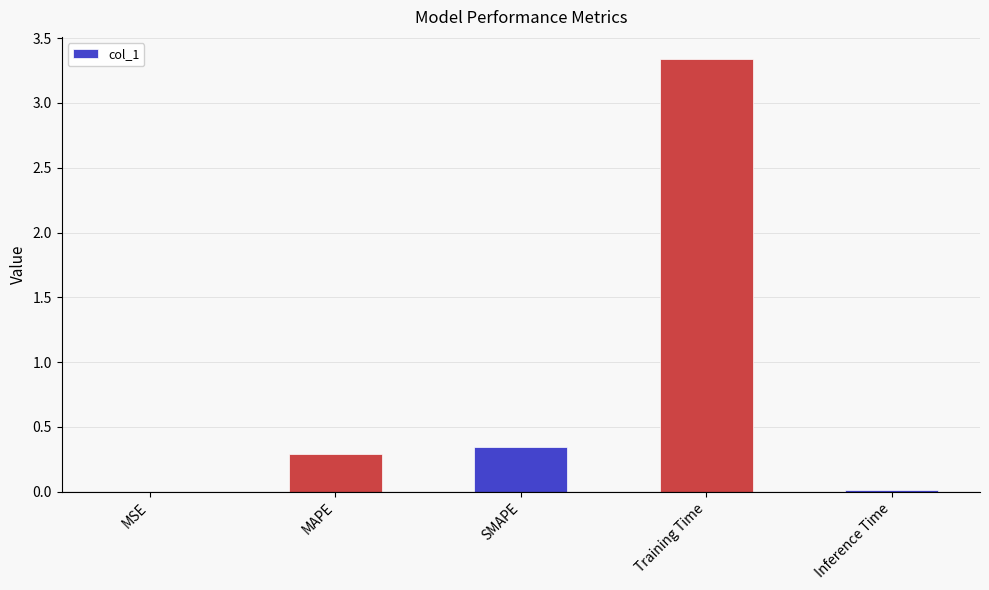

Are the bars horizontal?

No